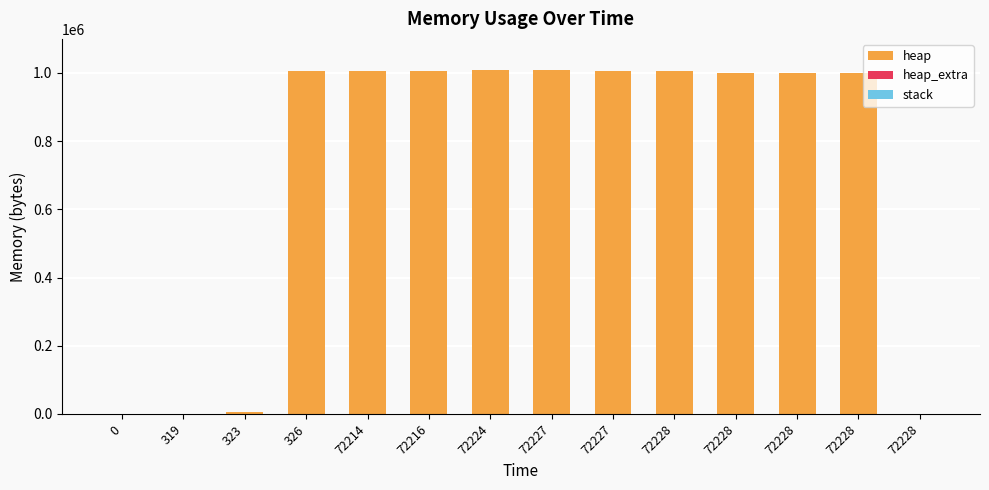

Are the bars grouped side by side (vs. stacked)?

No